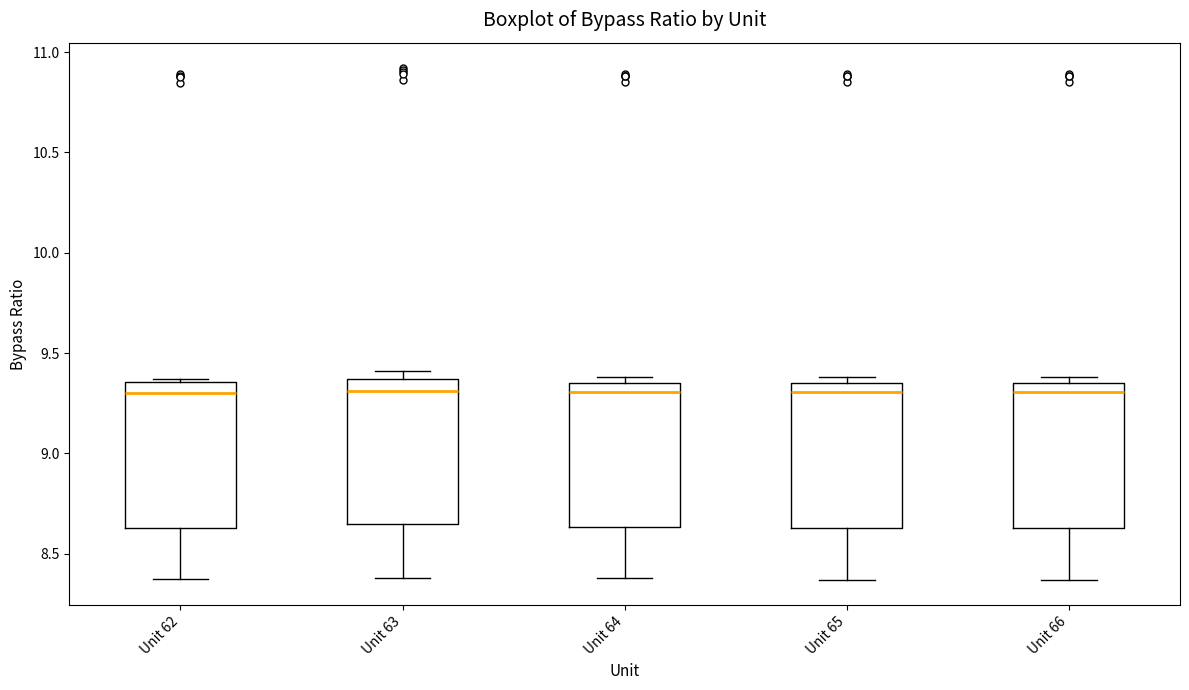

Reading left to right, transcribe this box plot: for each box, give where its median line is, the range the box spans, and where its two whiskers end, as read against the y-axis. The values are not printed on the chart, so give them approximately, as read against the axis.

Unit 62: median 9.30, box 8.65 to 9.35, whiskers 8.35 to 9.35 (just above the box's upper edge)
Unit 63: median 9.30, box 8.65 to 9.35, whiskers 8.40 to 9.40
Unit 64: median 9.30, box 8.65 to 9.35, whiskers 8.40 to 9.40
Unit 65: median 9.30, box 8.65 to 9.35, whiskers 8.35 to 9.40
Unit 66: median 9.30, box 8.65 to 9.35, whiskers 8.35 to 9.40